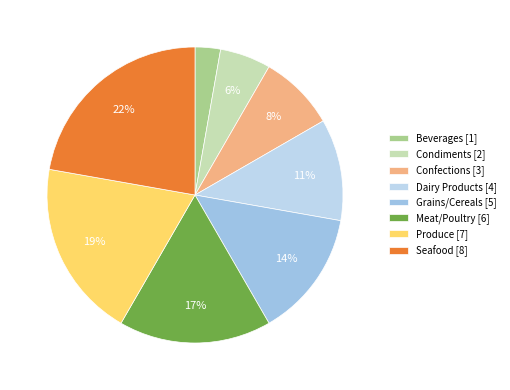

Combined, do Condiments and Confections account for over 50%?

No